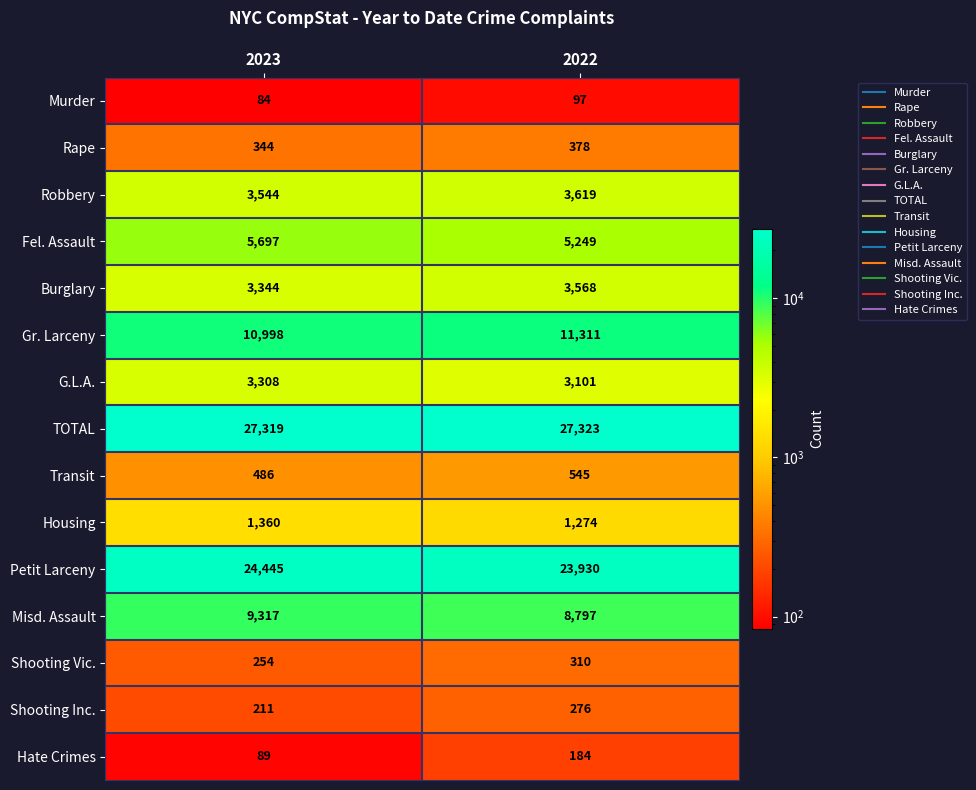

What is the sum of the Murder values at 2023 and 2022?

181